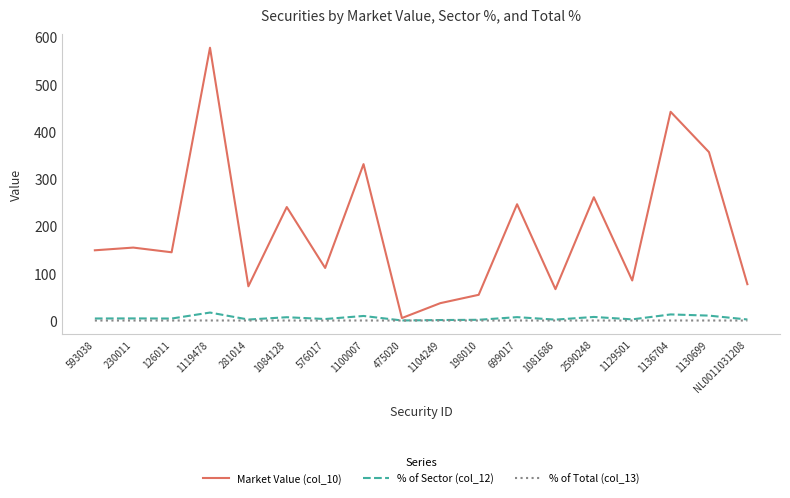

Is the value of % of Total (col_13) at 198010 greater than the value of Market Value (col_10) at 1084128?

No